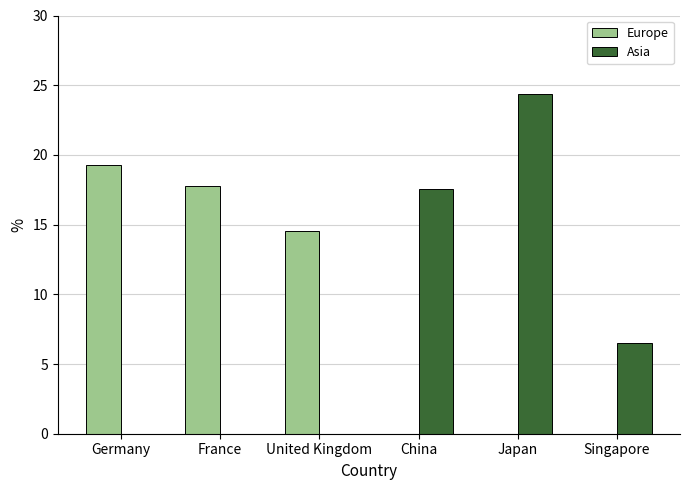

The value of Asia at France is -13.8. True or false?

False